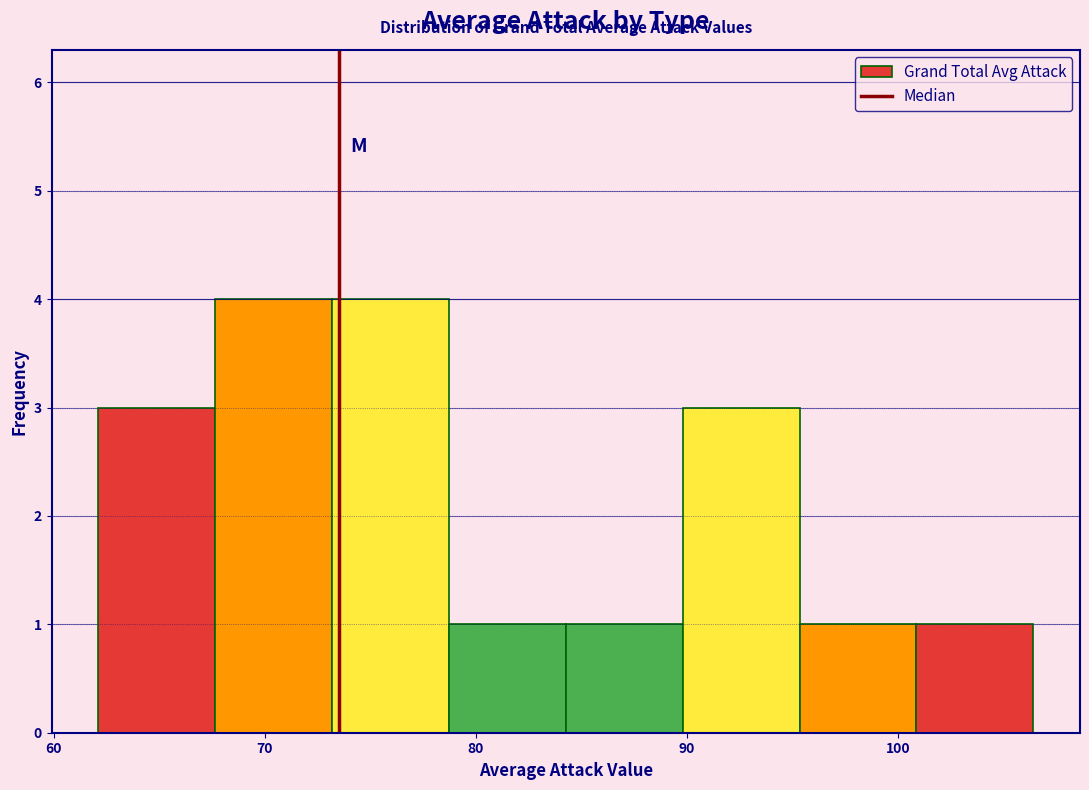

Reading left to right, list every bar in this chart as the range it spans on the x-axis followed by its height. Neither the bar edges nor the heights are printed on the chart, so give them approximately, as read against the axes.

62 to 68: 3
68 to 73: 4
73 to 79: 4
79 to 84: 1
84 to 90: 1
90 to 95: 3
95 to 101: 1
101 to 106: 1